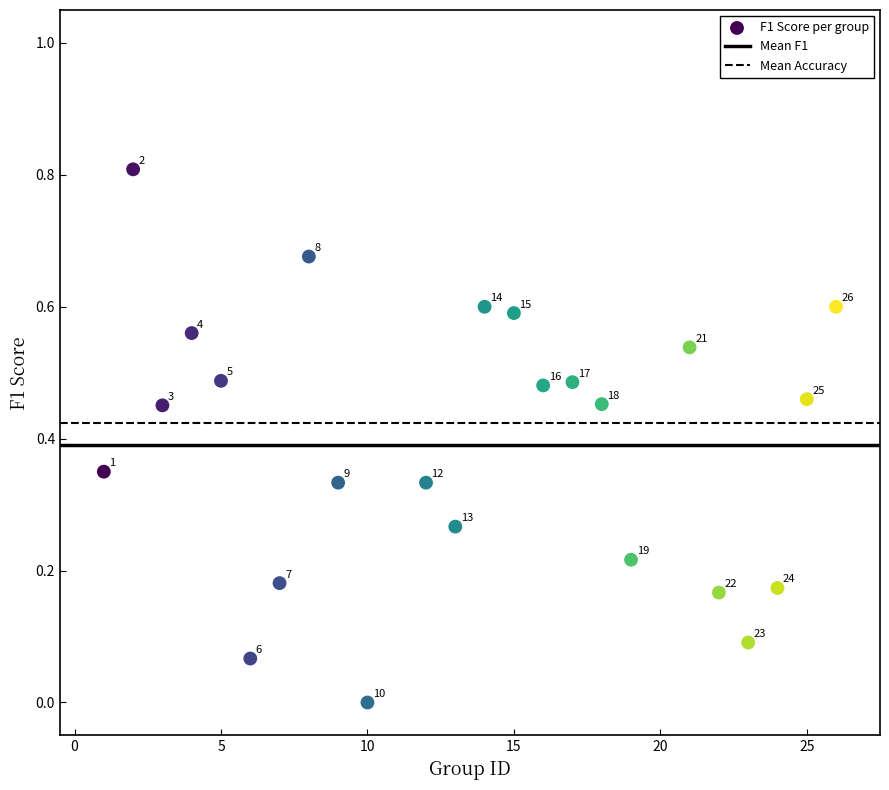

What is the range of X values (max minus min)?

25.0